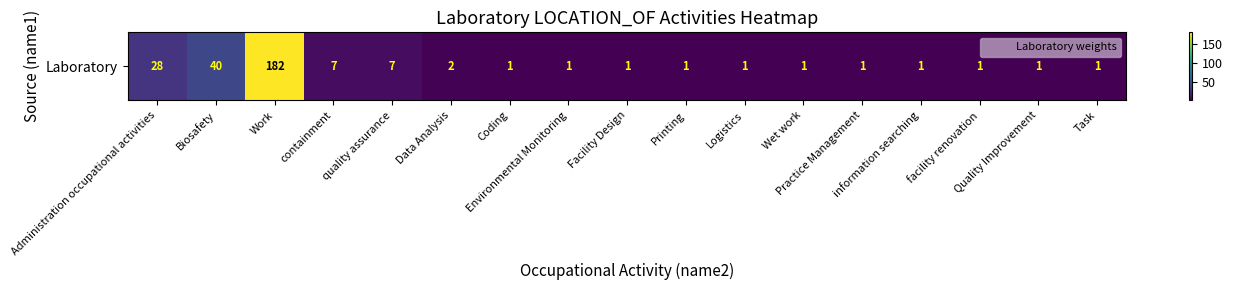

What is the smallest value displayed?

1